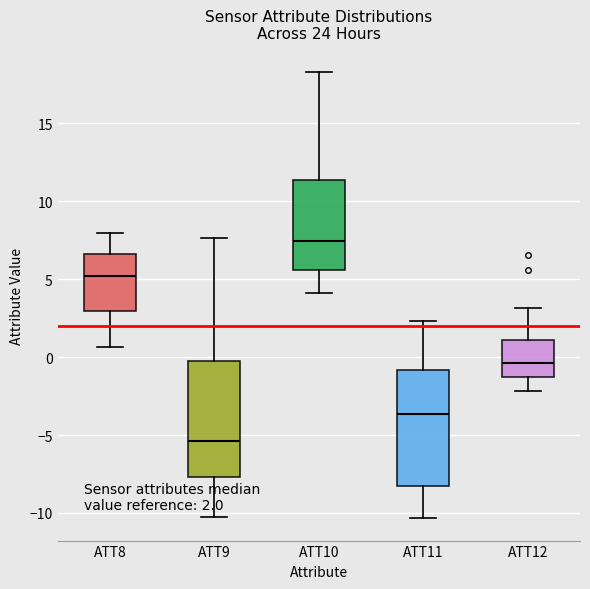

Which box has the lowest median line?

ATT9